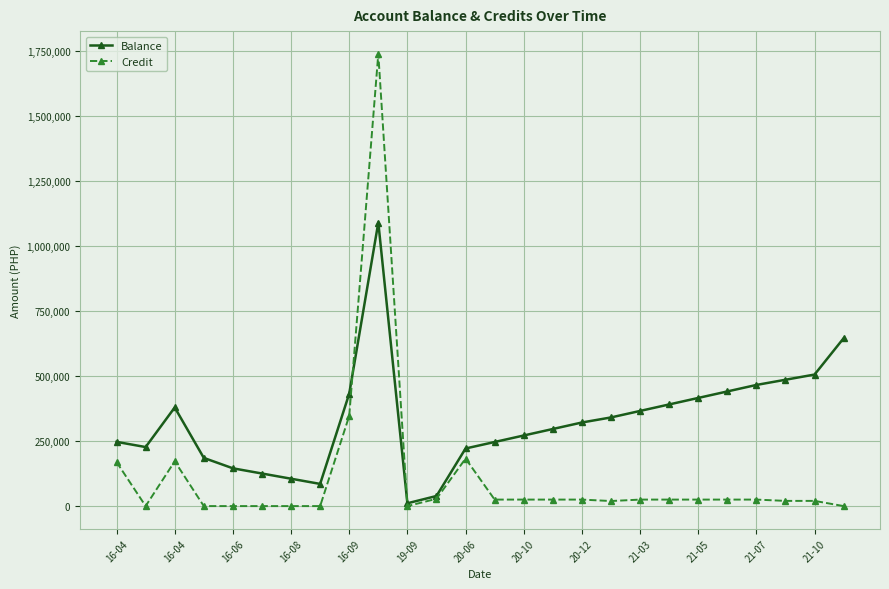

What is the value of the Balance point at the 9th from the left?

432314.5